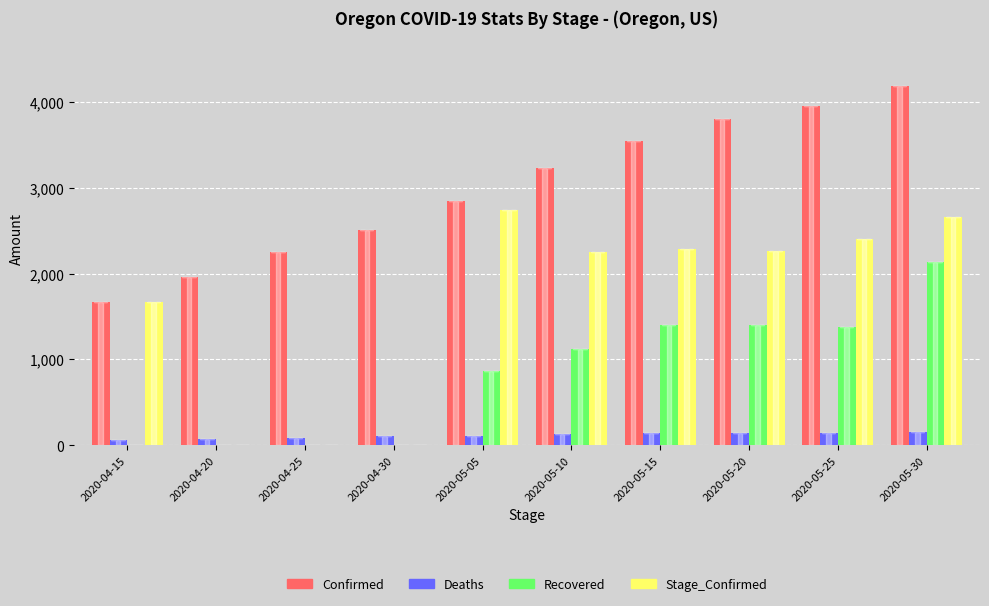

Between 2020-04-30 and 2020-05-25, which series saw the biggest shift?

Stage_Confirmed